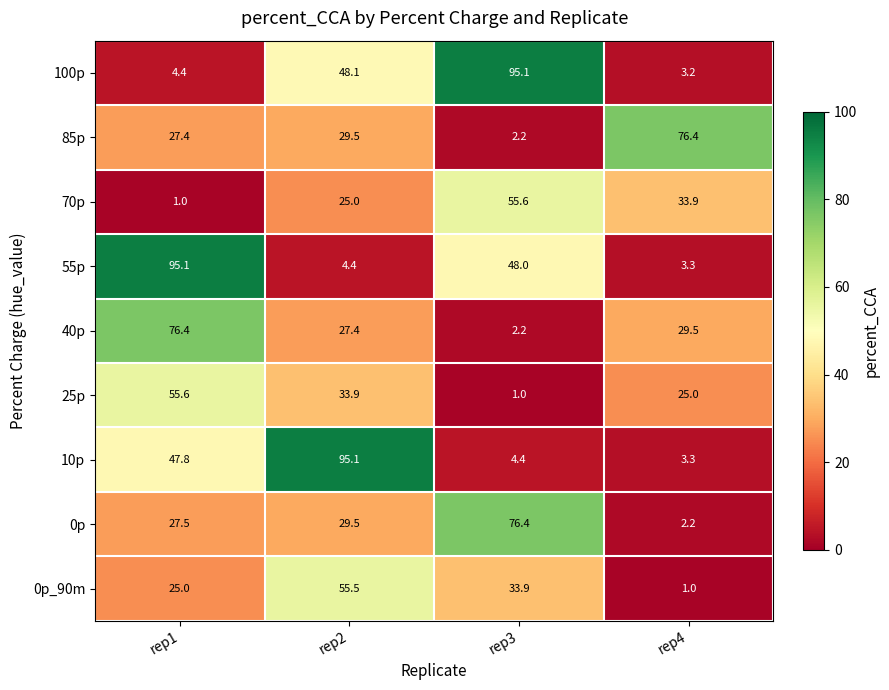

What is the greatest value displayed?

95.1